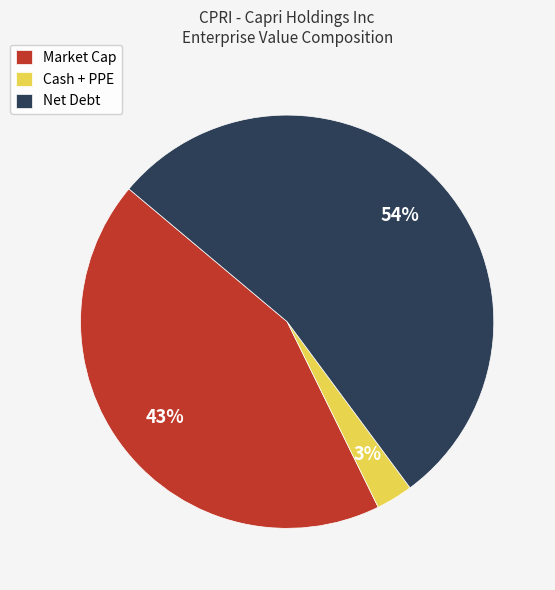

Which category has the smallest portion of the pie?

Cash + PPE